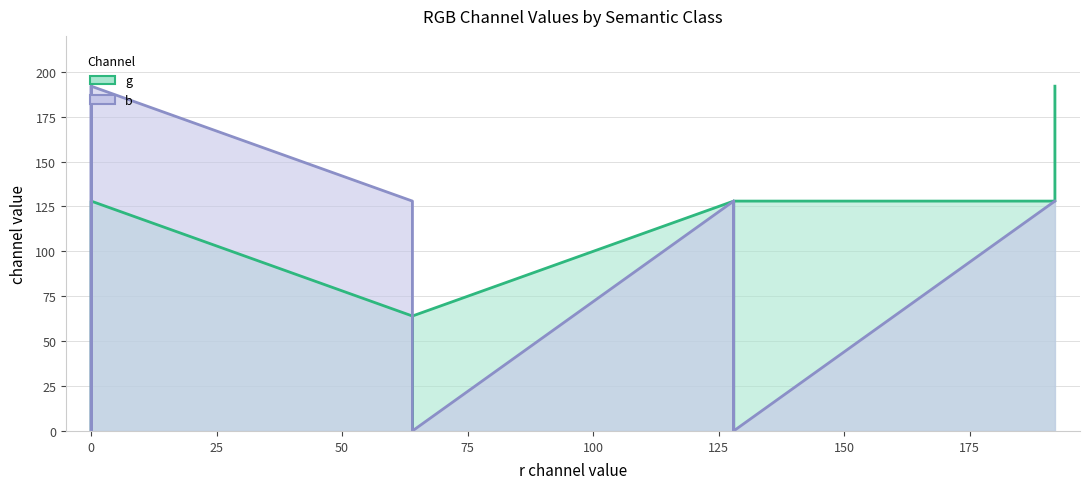

In g, how many points are higher than both neighbors (excluding endpoints)?

2